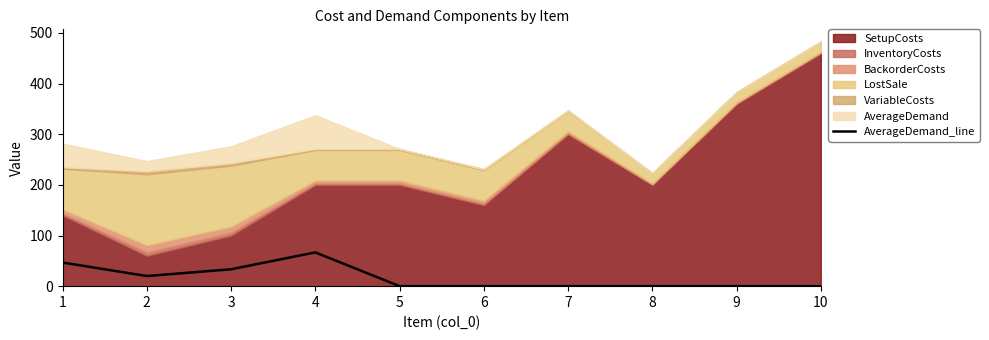

What is the highest value of the AverageDemand_line series?

66.7